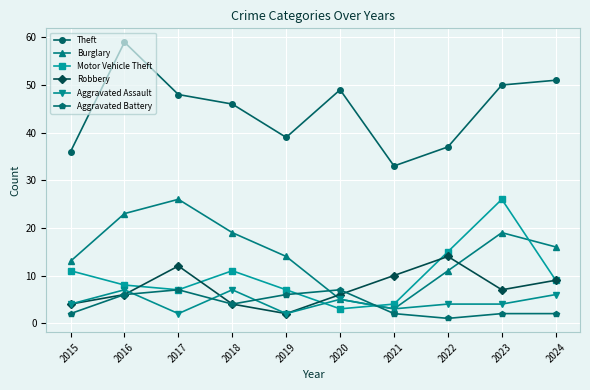

Does the chart have visible grid lines?

Yes